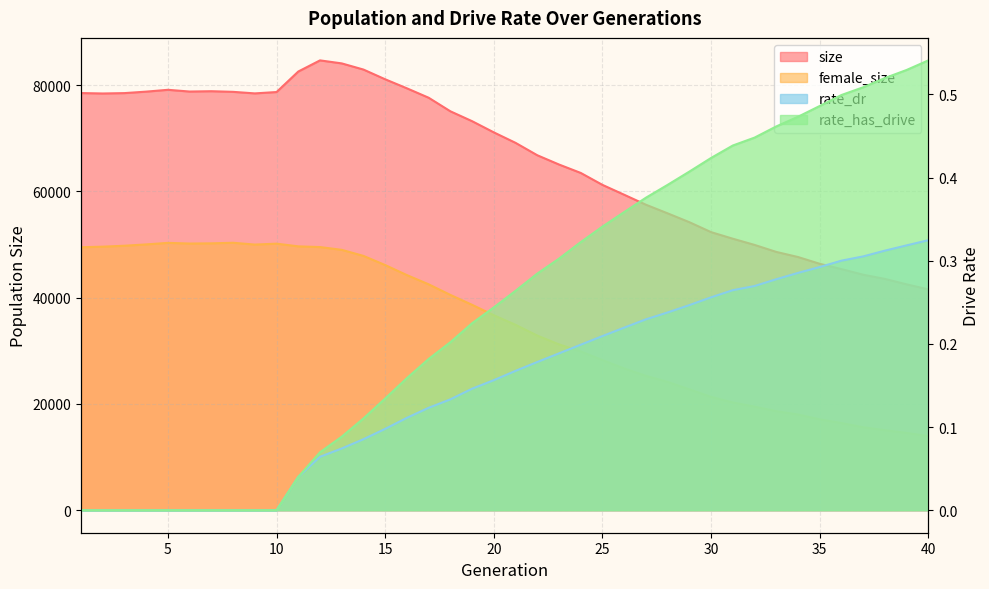

What is the minimum value for size?

41562.0